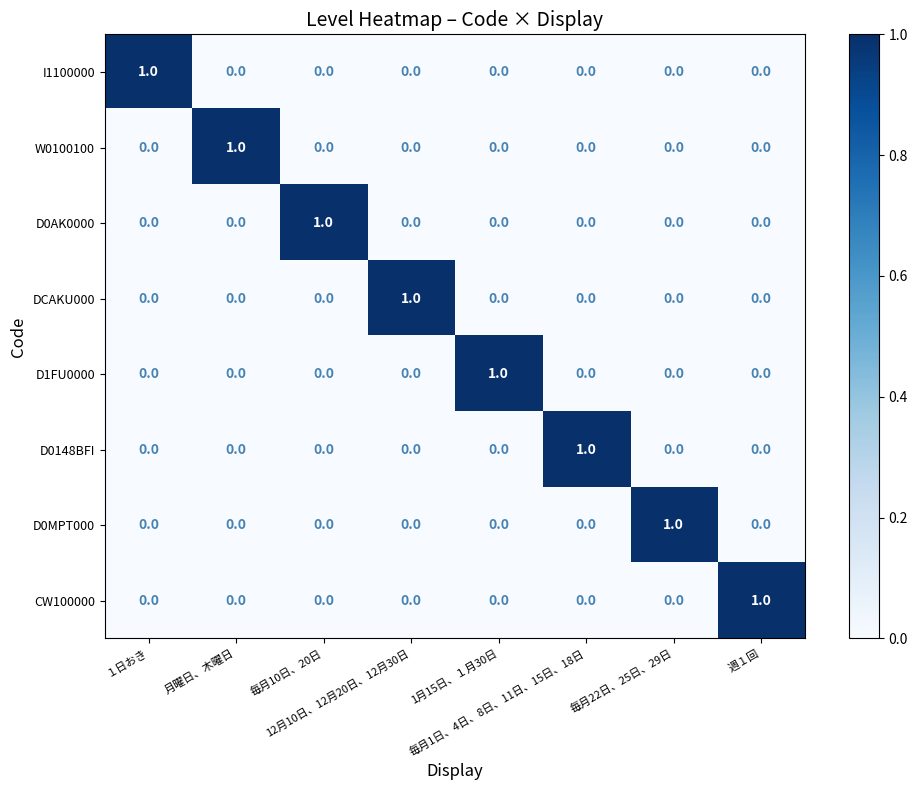

At how many categories does at least one series exceed 0?

8